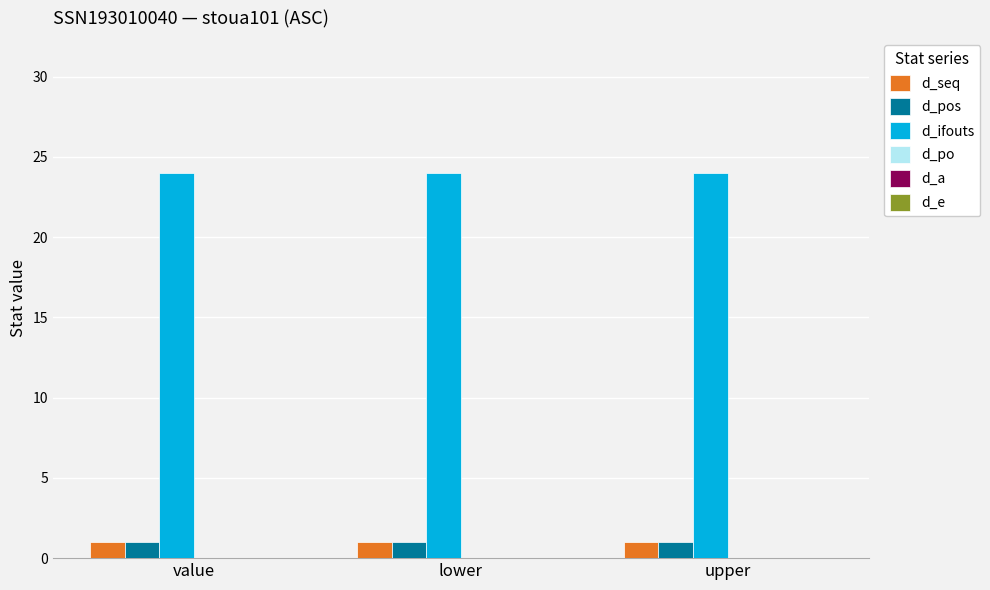

What is the average value of the d_ifouts series?

24